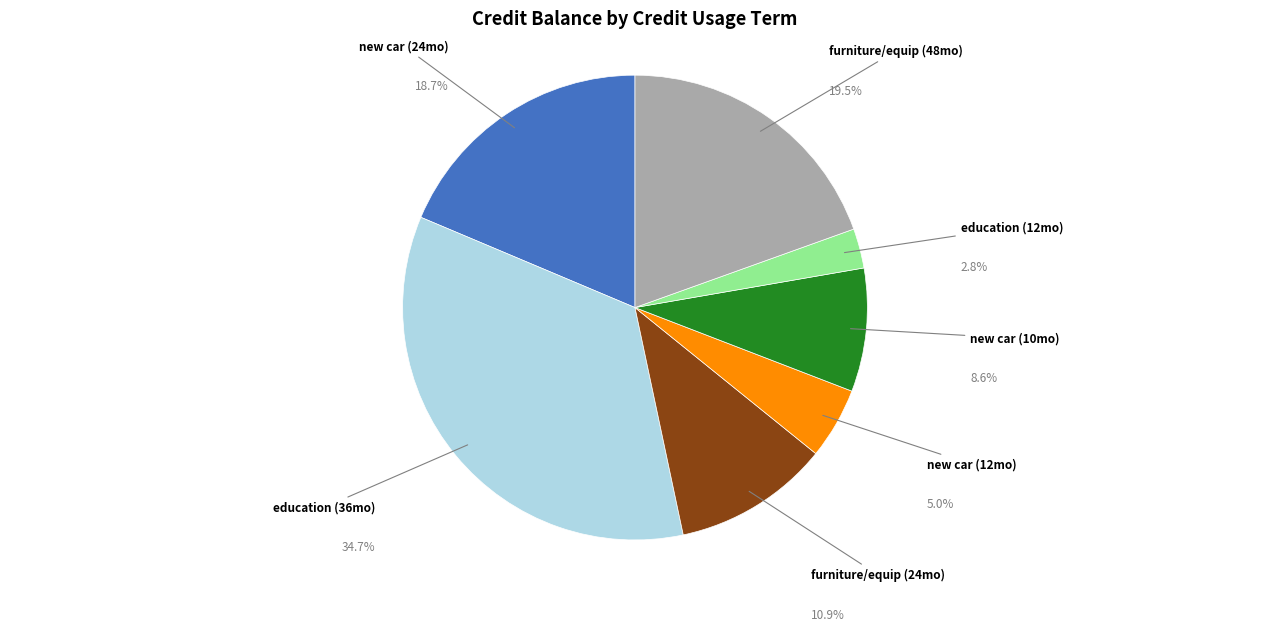

Is there a majority slice in this chart?

No